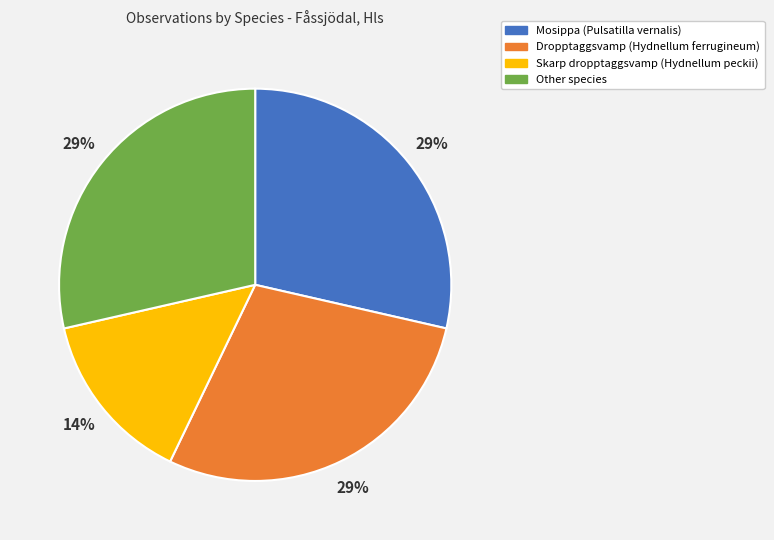

True or false: Skarp dropptaggsvamp (Hydnellum peckii) accounts for 14% of the total.

True